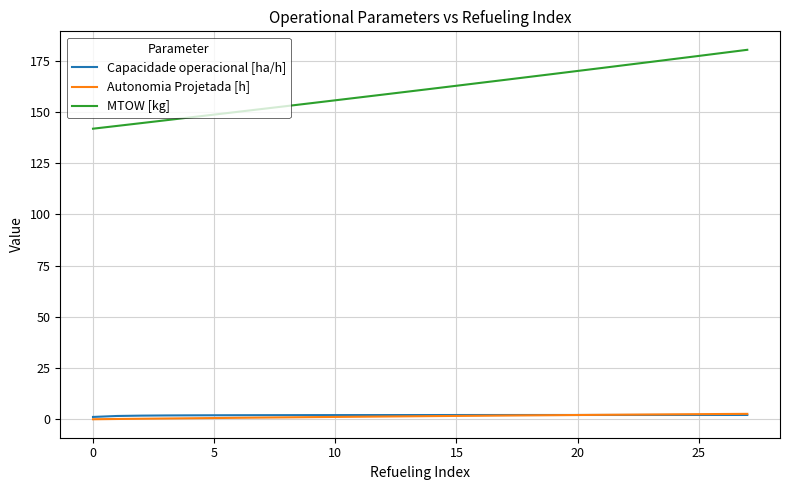

What is the average value of the Autonomia Projetada [h] series?

1.5